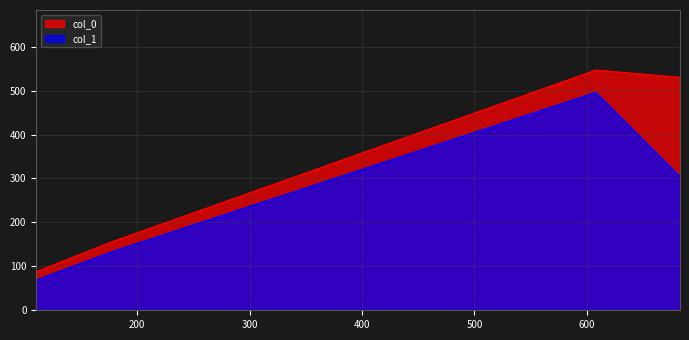

True or false: col_0 and col_1 cross at least once.

False